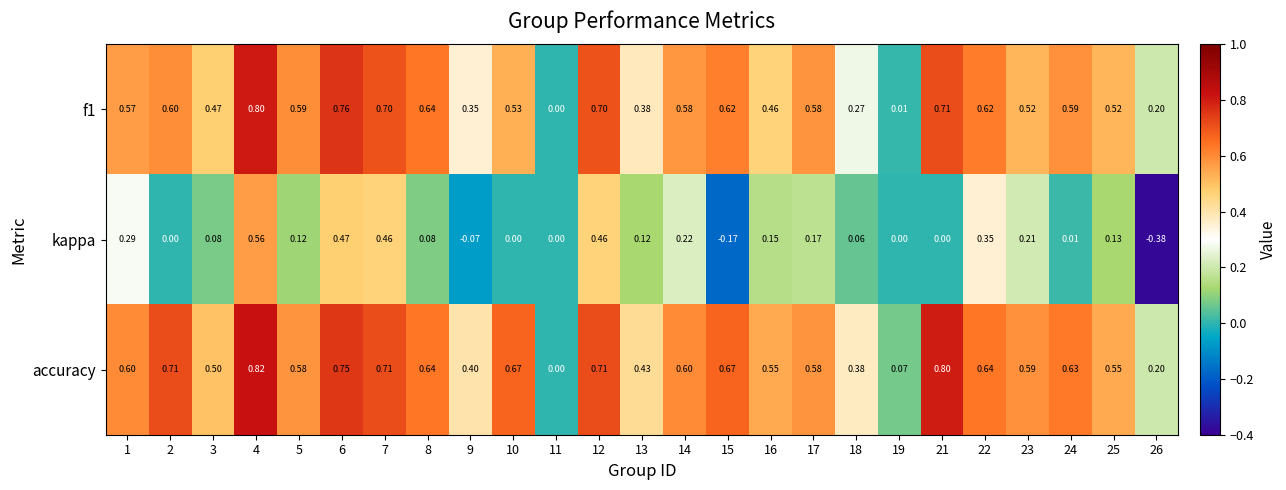

At which category does the chart reach its peak across all series?

4